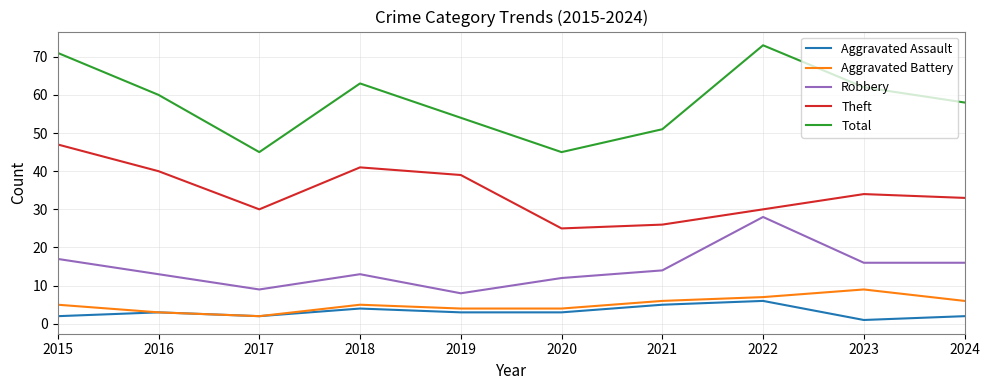

How many Aggravated Assault values are between 2 and 4?

7